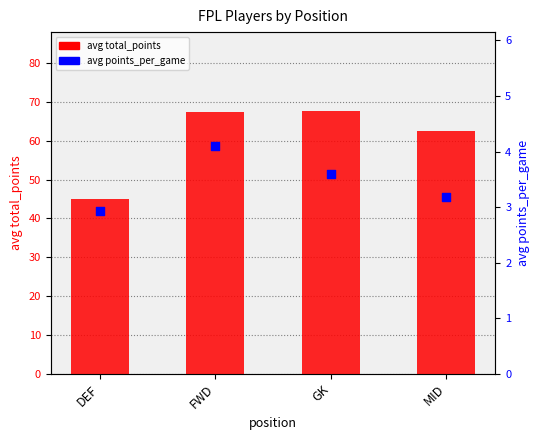

What are all the series names shown in the legend?

avg total_points, avg points_per_game